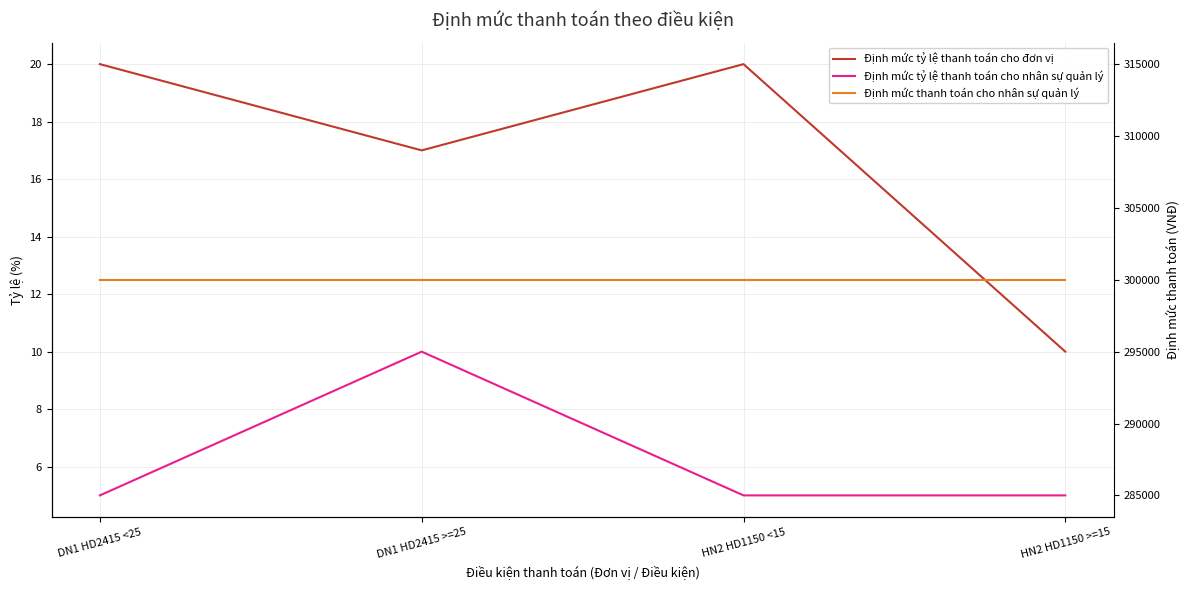

Which series has the widest spread of values?

Định mức tỷ lệ thanh toán cho đơn vị